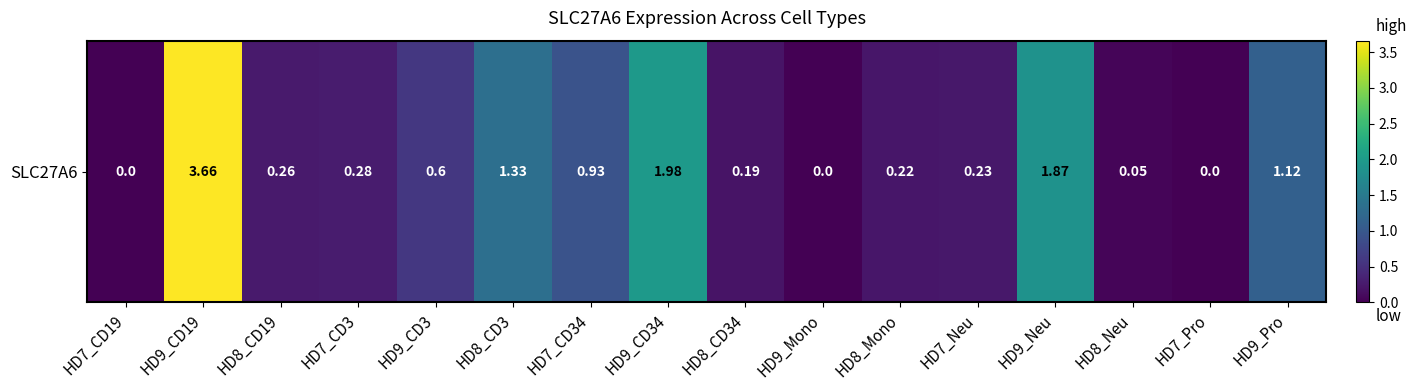

What is the change in value from HD9_Neu to HD9_Pro?

-0.8